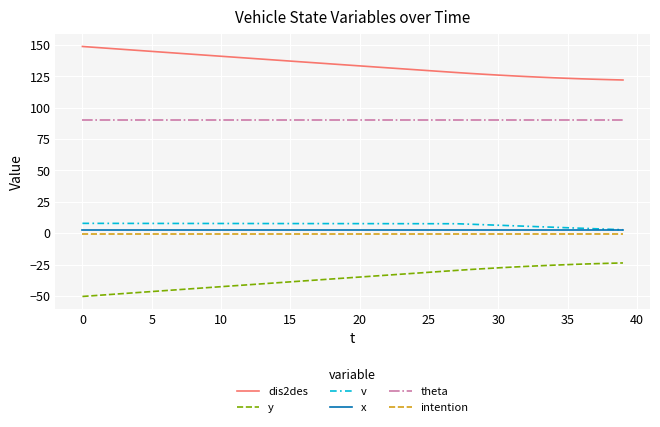

What is the smallest value displayed?

-50.4